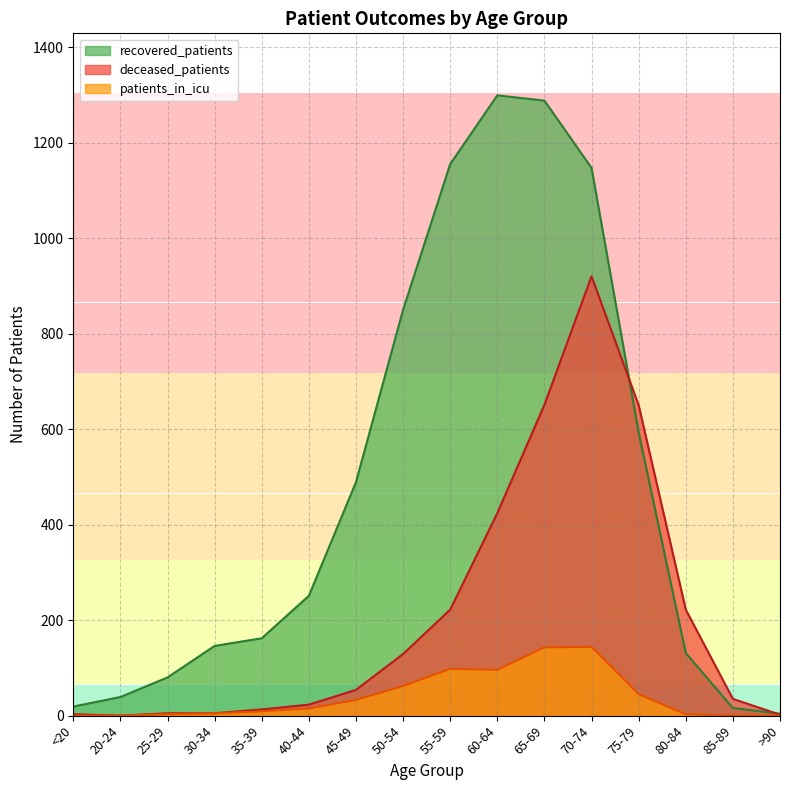

What are all the series names shown in the legend?

recovered_patients, deceased_patients, patients_in_icu